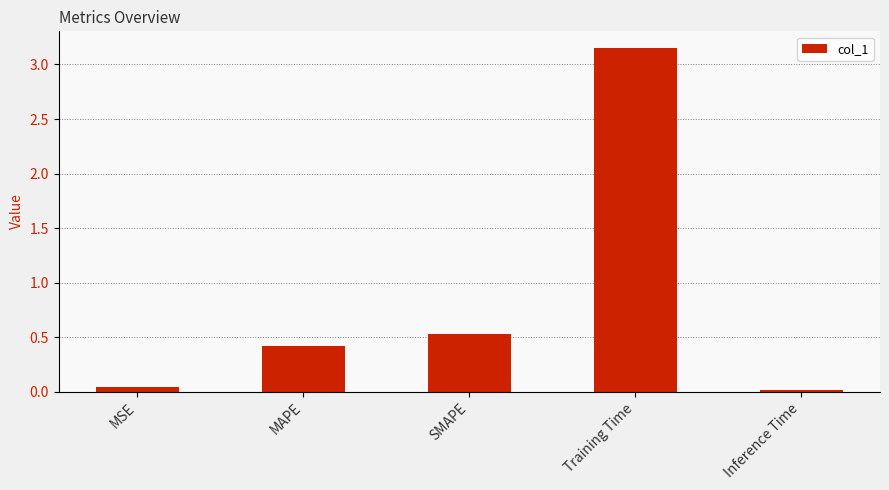

List the labels in order of value, smallest first.

Inference Time, MSE, MAPE, SMAPE, Training Time